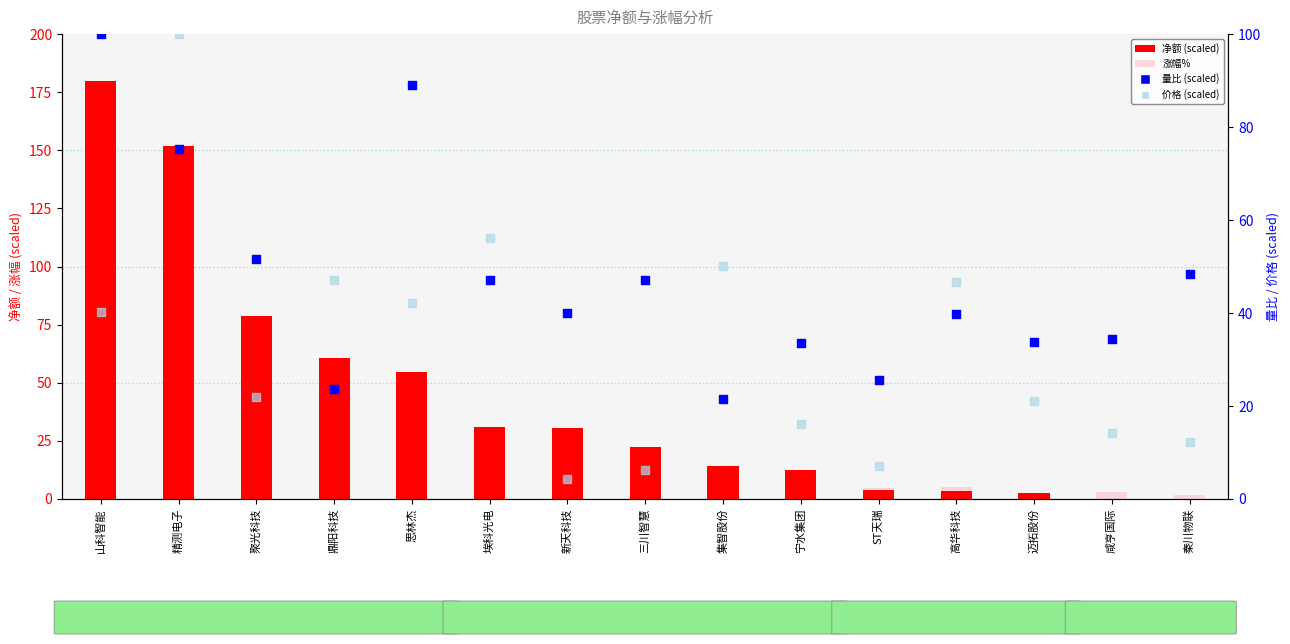

Which series has the largest Y range (max minus min)?

净额